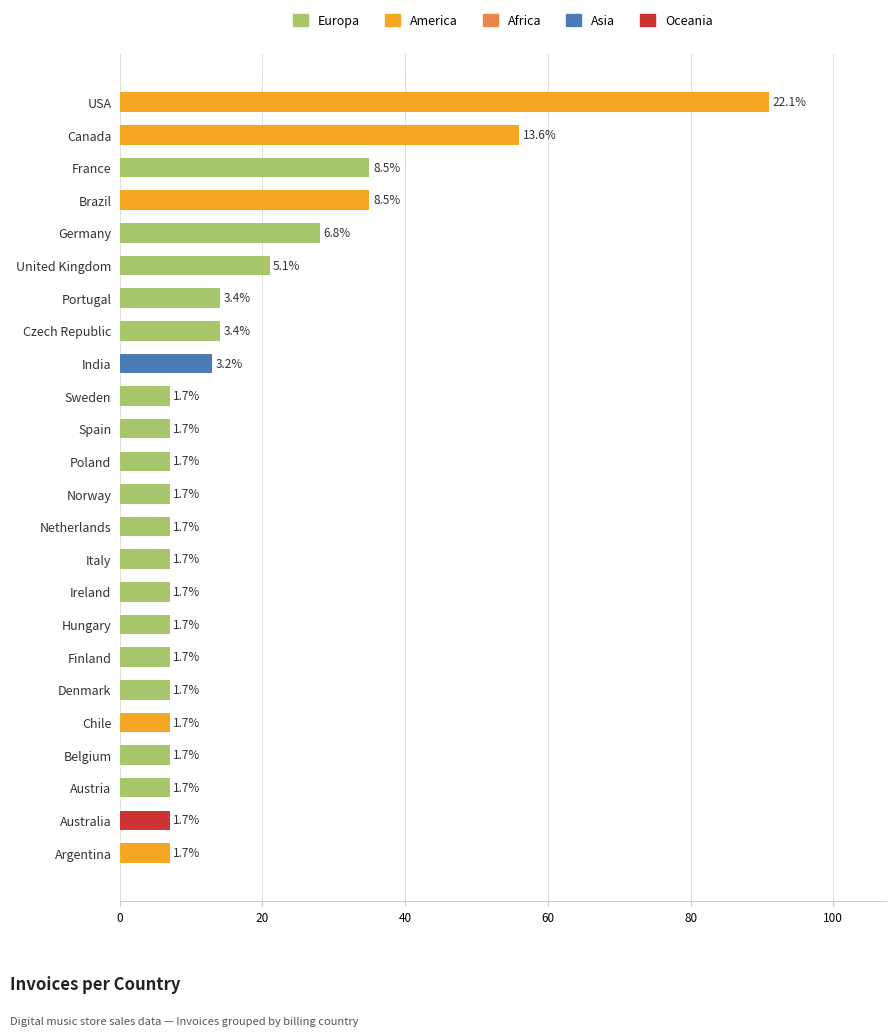

How many bars are there in total?

24